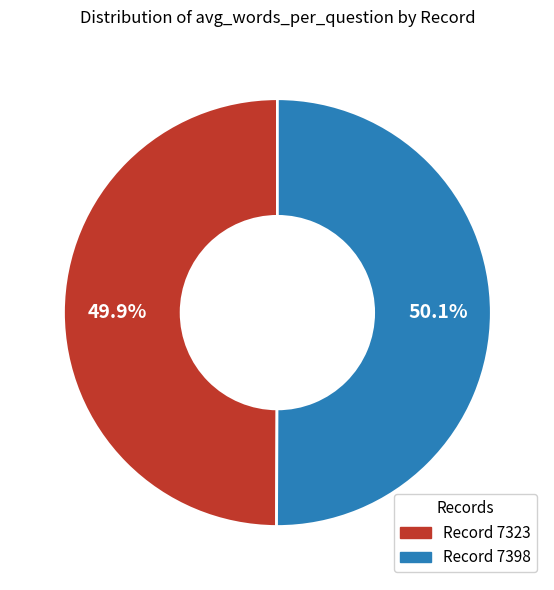

Is there any slice that represents more than half of the pie?

Yes